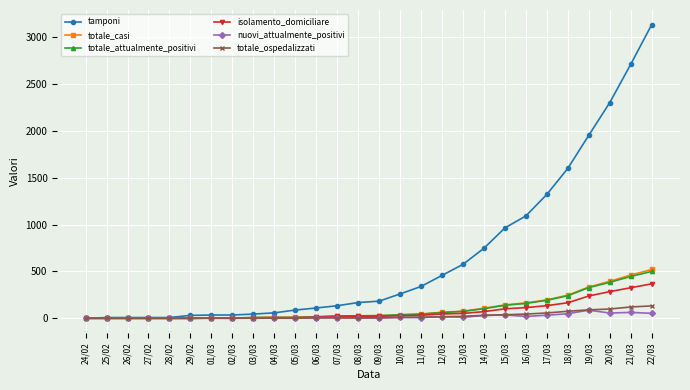

Which series has the largest total across all categories?

tamponi